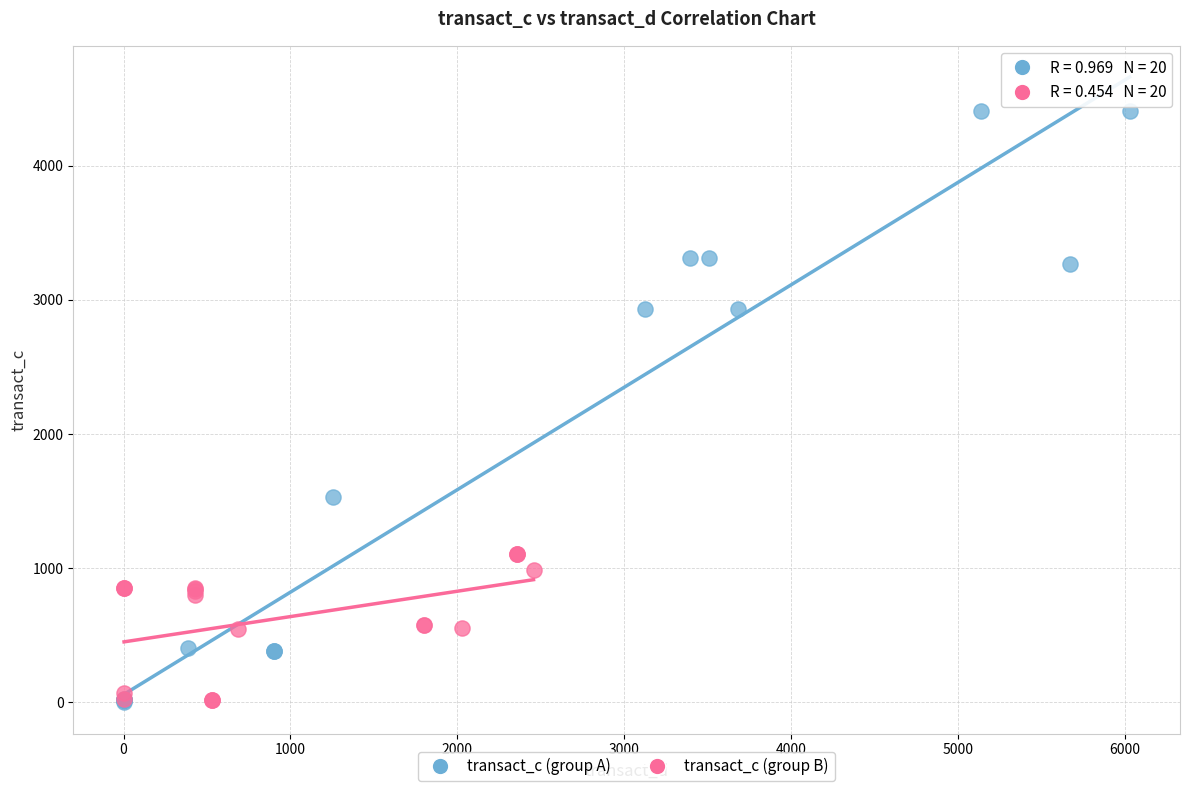

Which series has the widest spread of Y values?

transact_c (group A)